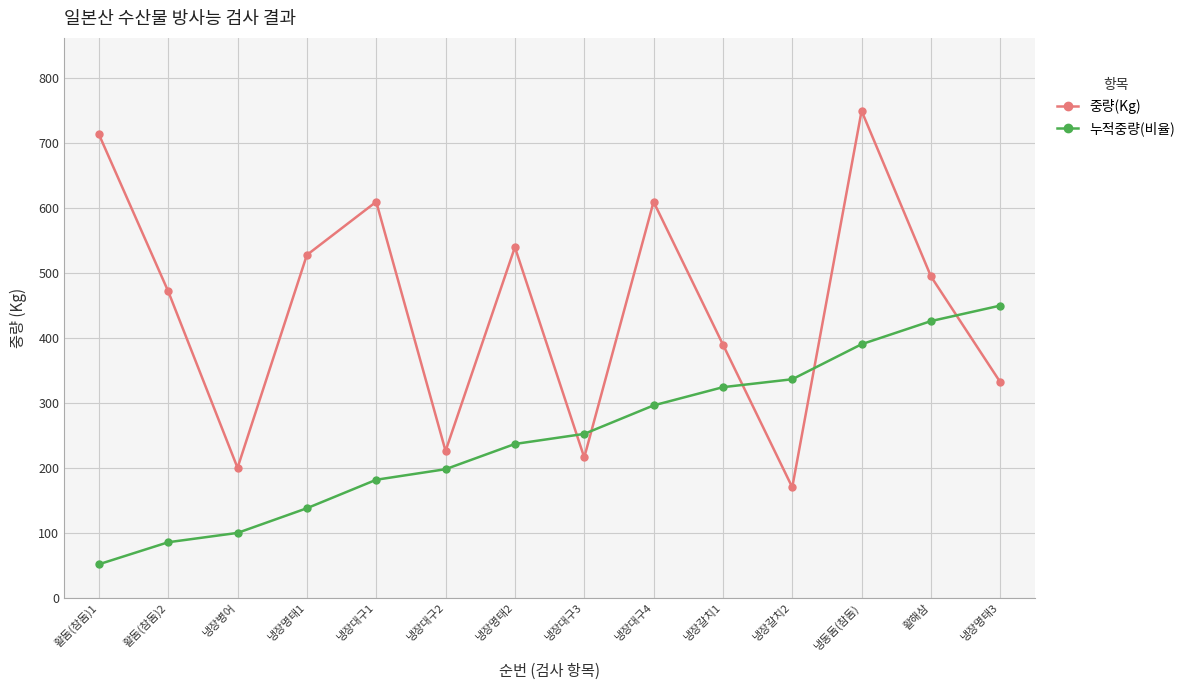

Is it true that 중량(Kg) equals 121.7 at 냉장병어?

False